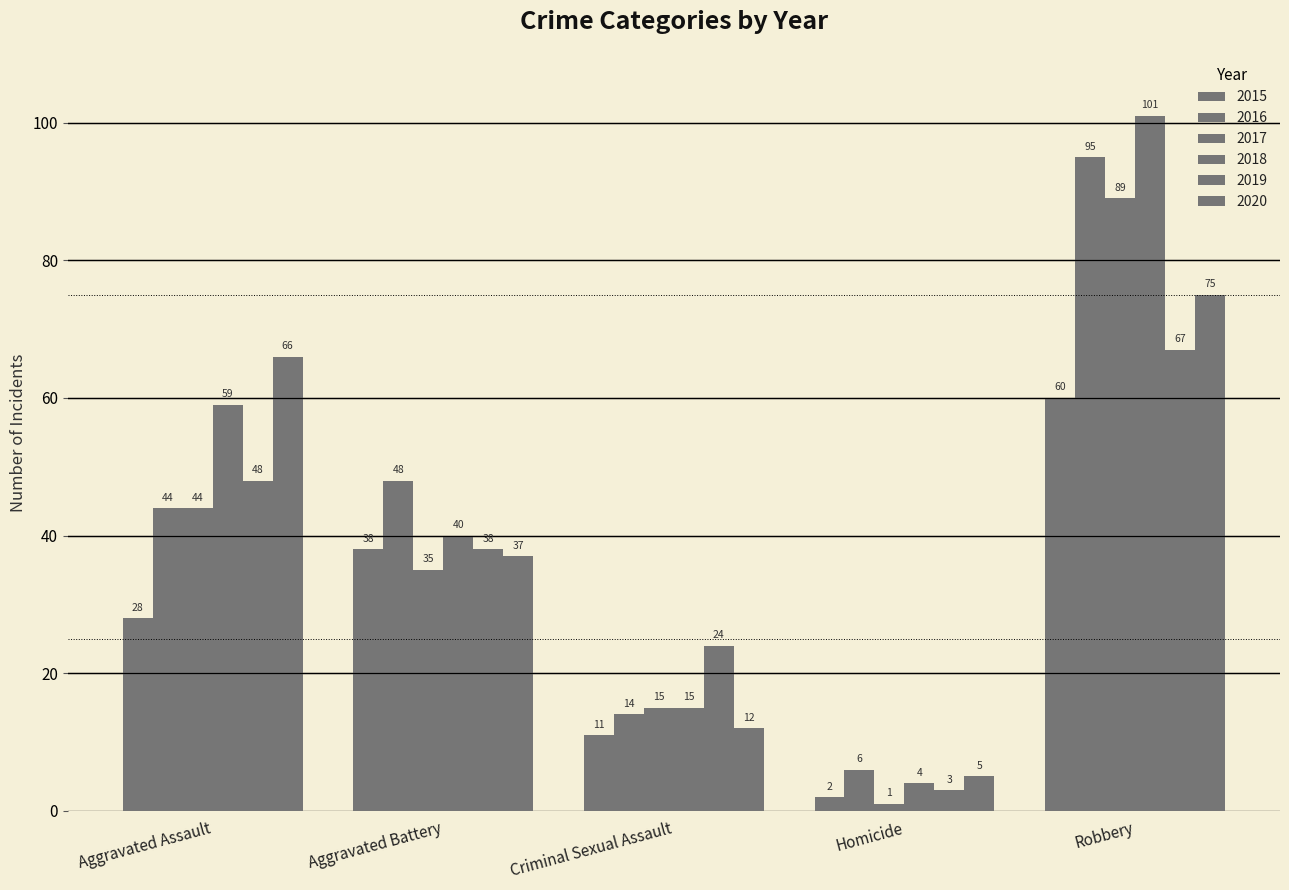

How many series are shown in this chart?

6